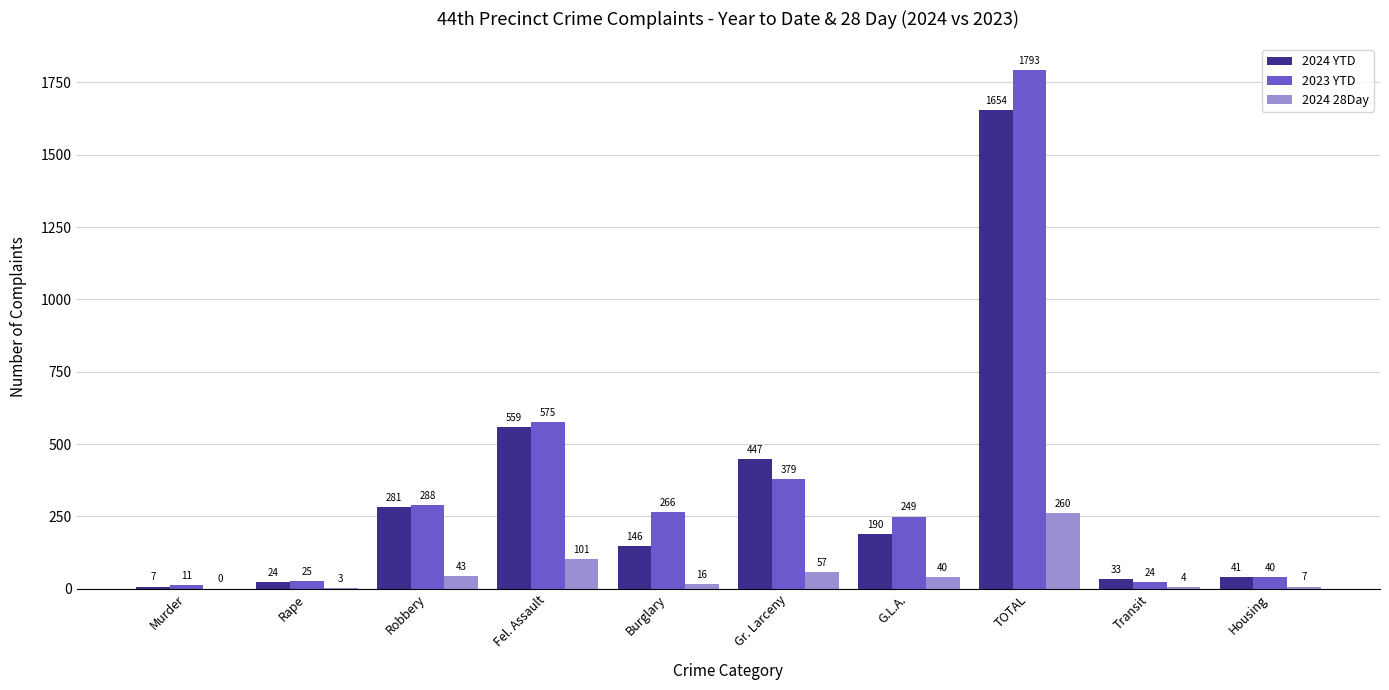

How many distinct data groups are displayed?

3